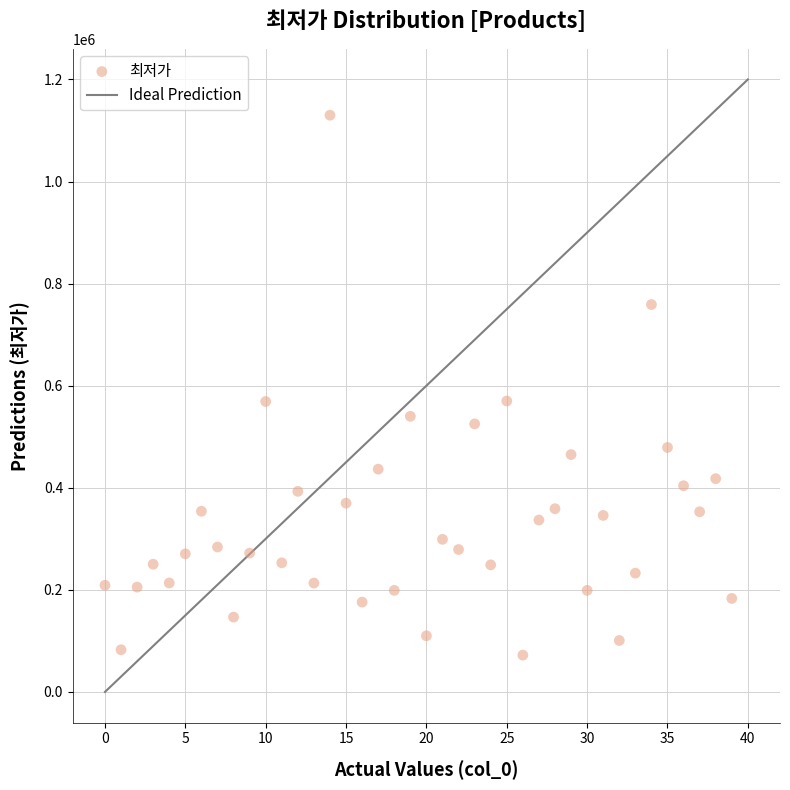

What is the range of Y values (max minus min)?

1057880